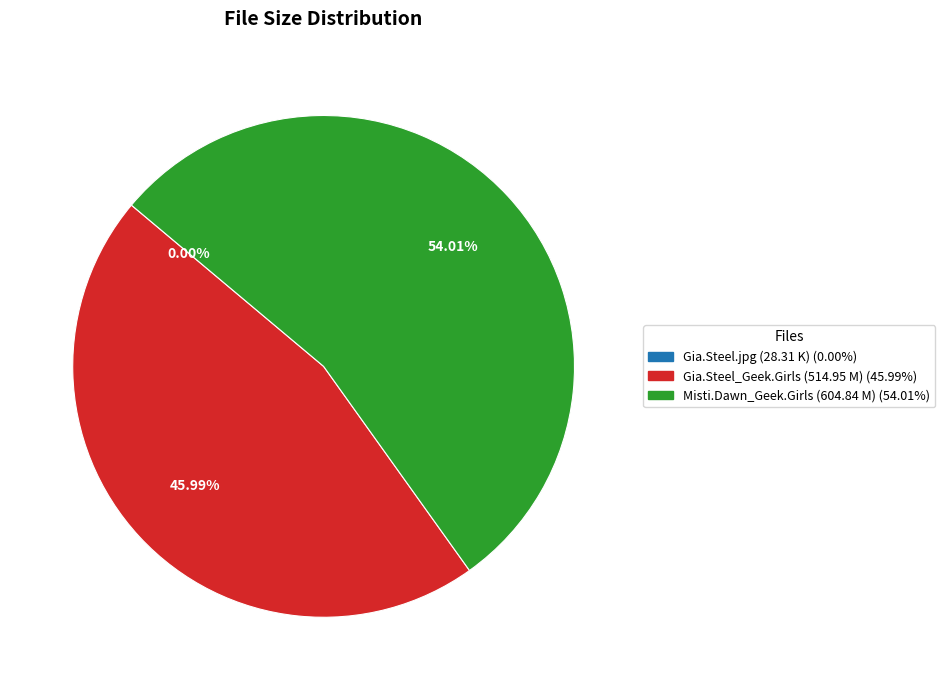

Is there a majority slice in this chart?

Yes